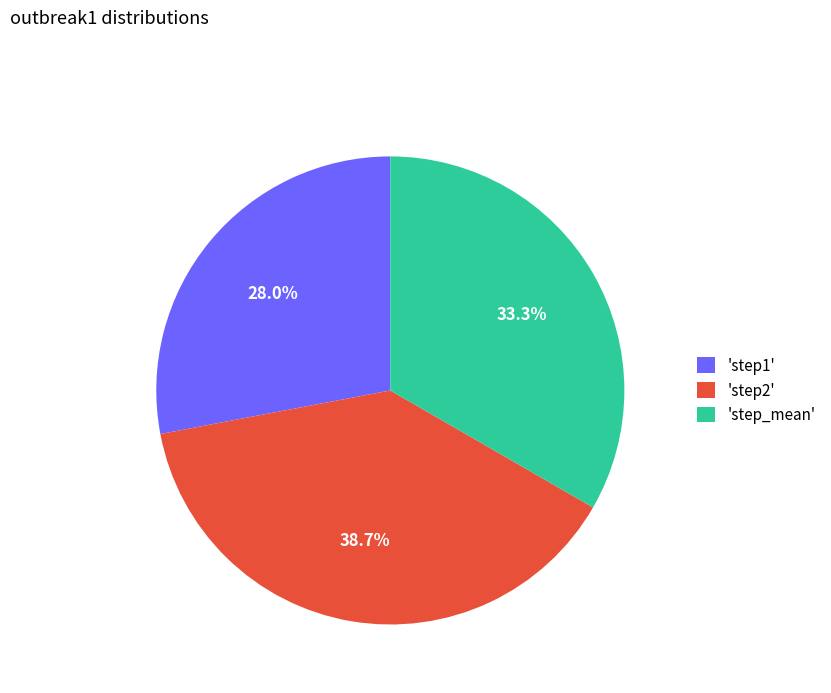

What portion of the pie excludes 'step_mean'?

66.7%